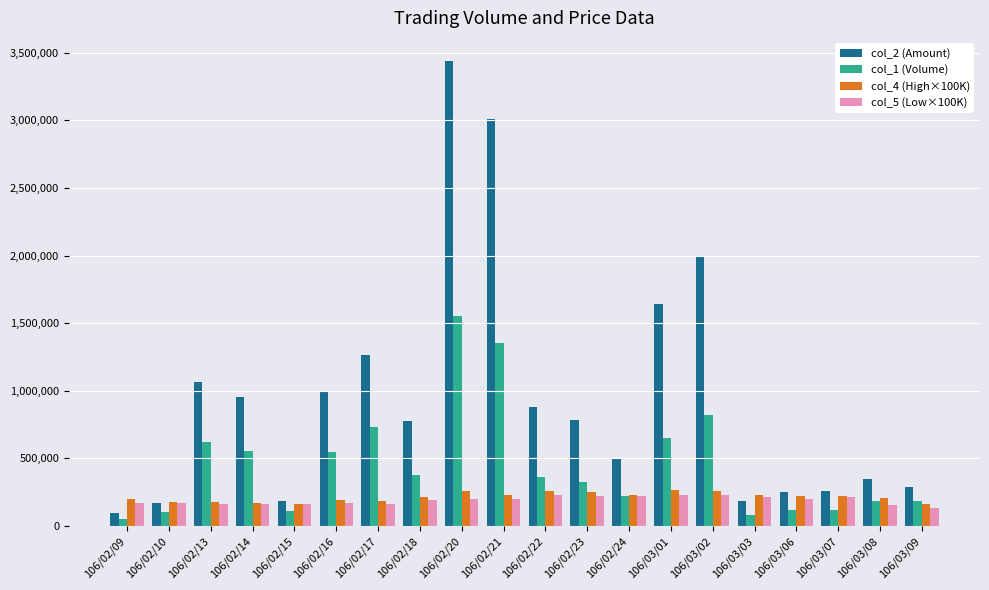

The col_5 (Low×100K) series shows 198000.0 at 106/02/20. True or false?

True